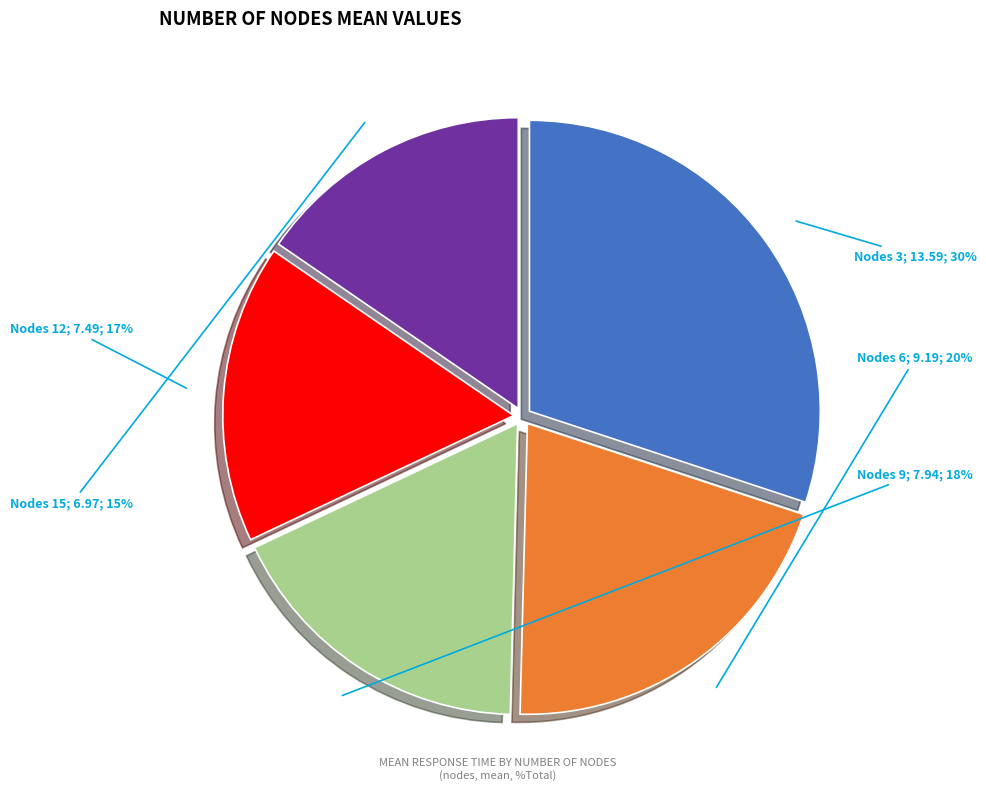

How many slices are in this pie chart?

5